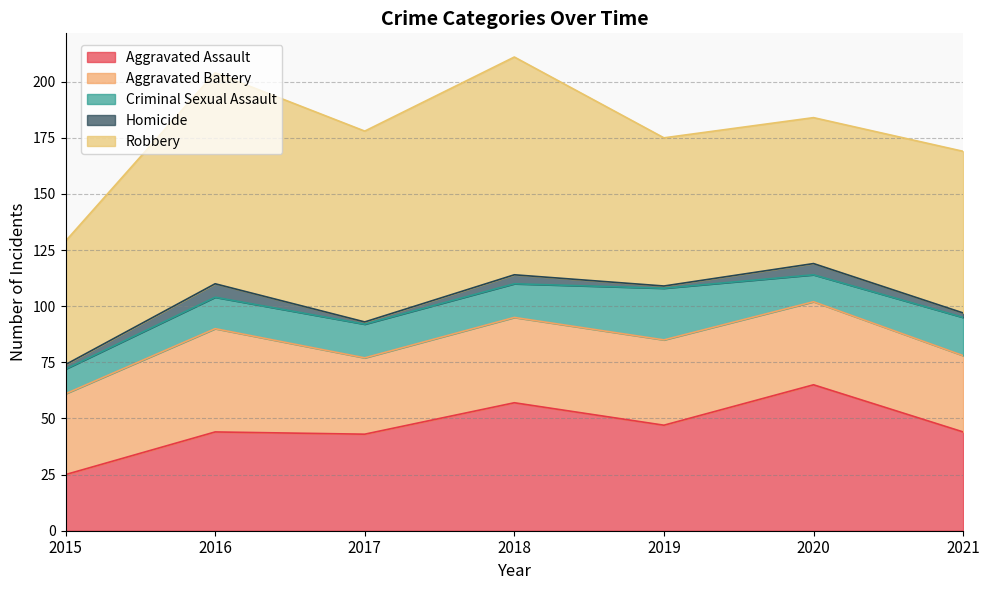

Reading left to right, list all the values displayed in this chart.

Aggravated Assault: 2015=25	2016=44	2017=43	2018=57	2019=47	2020=65	2021=44
Aggravated Battery: 2015=36	2016=46	2017=34	2018=38	2019=38	2020=37	2021=34
Criminal Sexual Assault: 2015=11	2016=14	2017=15	2018=15	2019=23	2020=12	2021=17
Homicide: 2015=2	2016=6	2017=1	2018=4	2019=1	2020=5	2021=2
Robbery: 2015=55	2016=94	2017=85	2018=97	2019=66	2020=65	2021=72